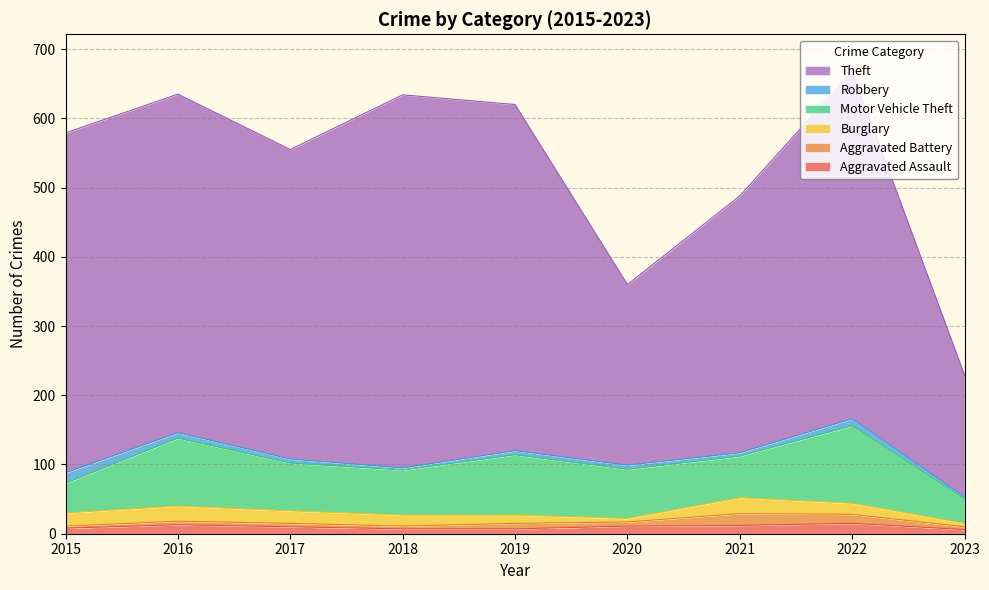

How many categories are shown in the chart?

9